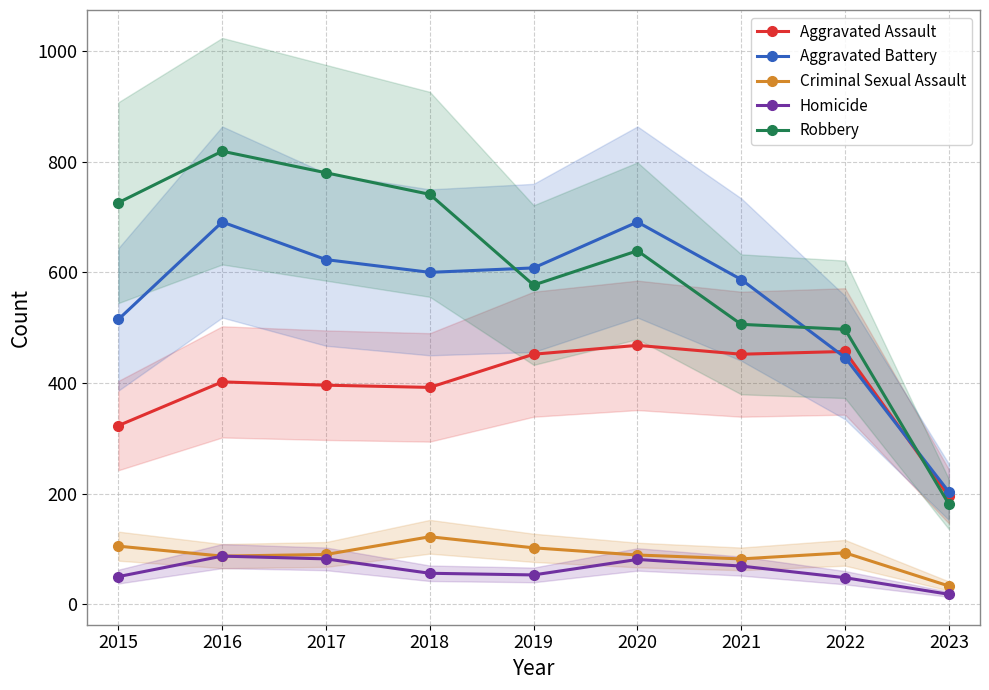

At which category does Criminal Sexual Assault reach its first local valley?

2016